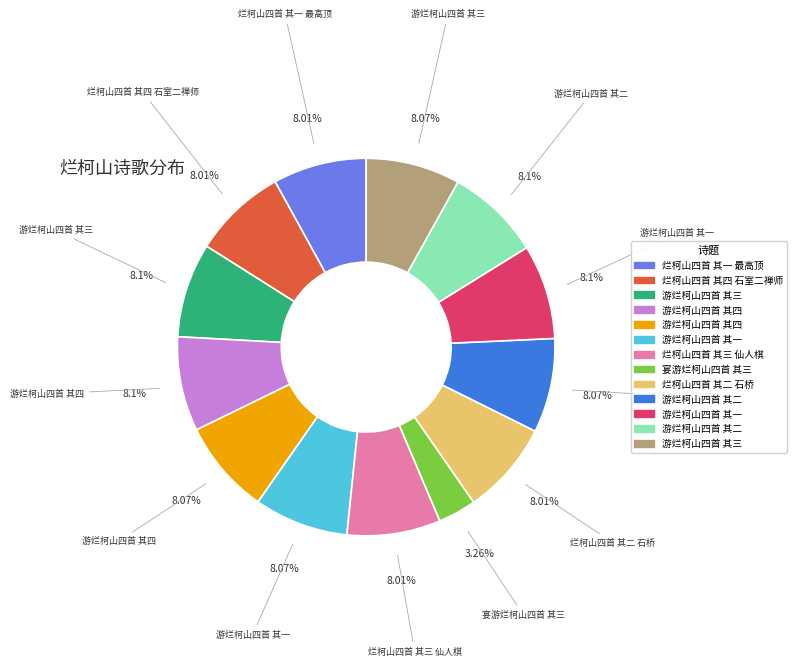

Does any single category account for the majority?

No